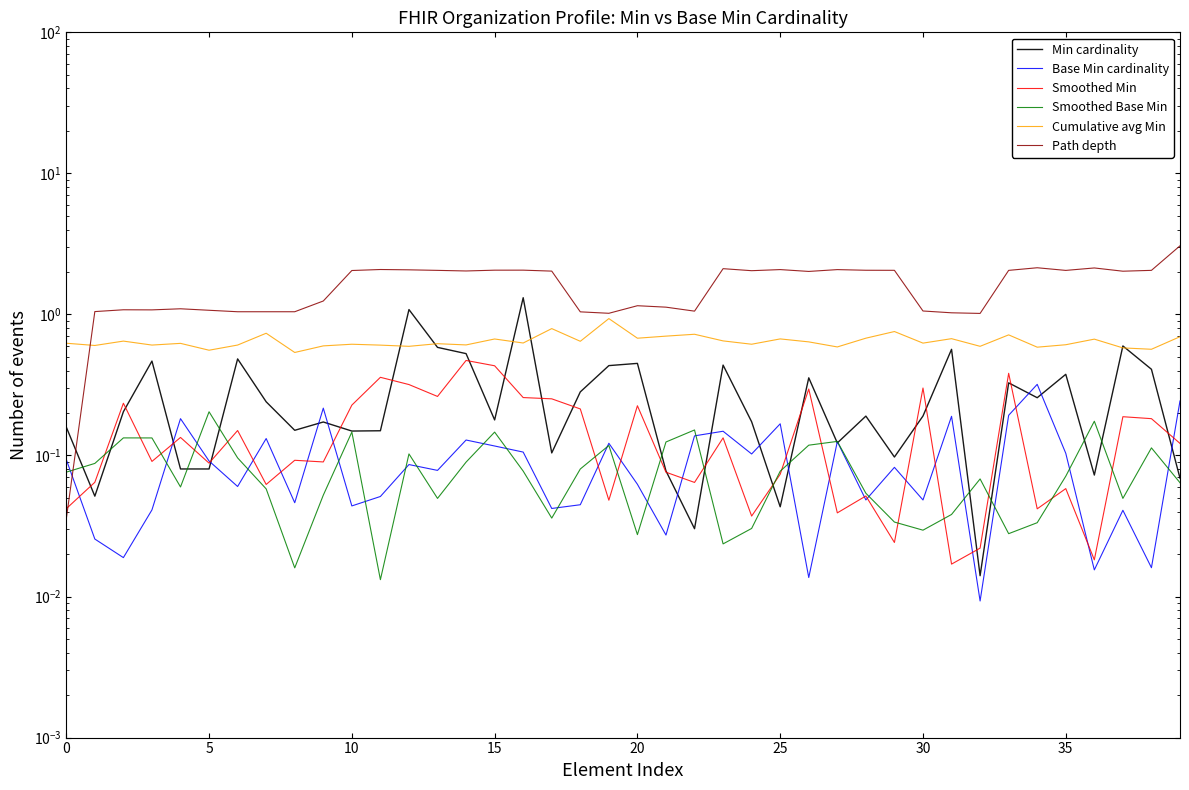

What is the difference between the highest and lowest values at 19?

1.0